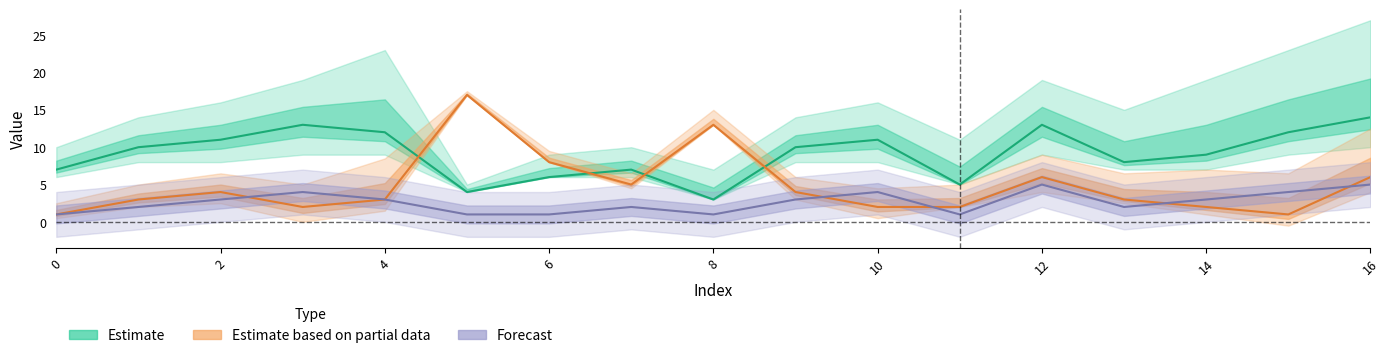

What value does the p+k (Forecast center) series have at 11?

1